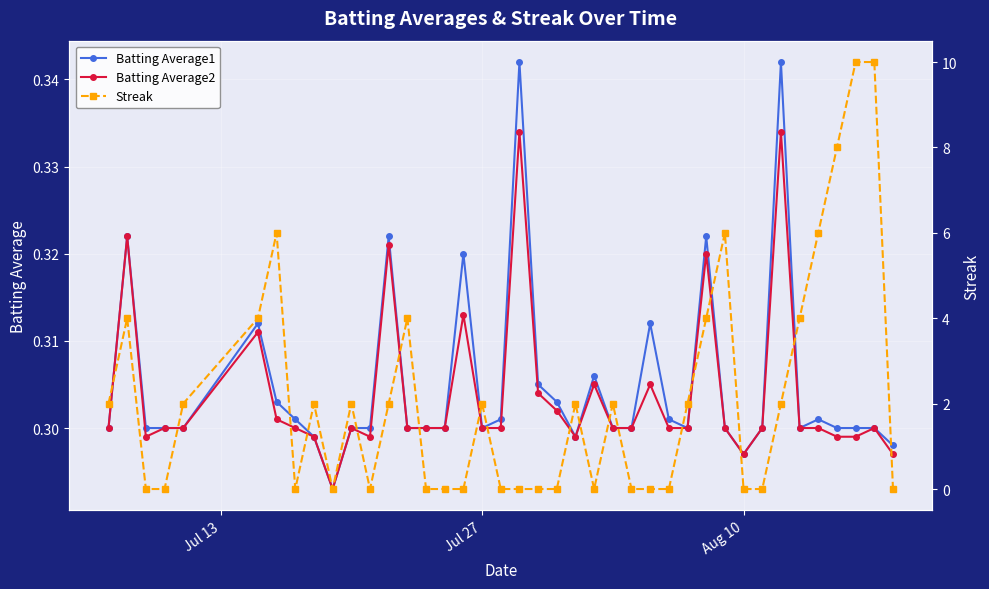

True or false: Batting Average1 and Batting Average2 cross at least once.

False